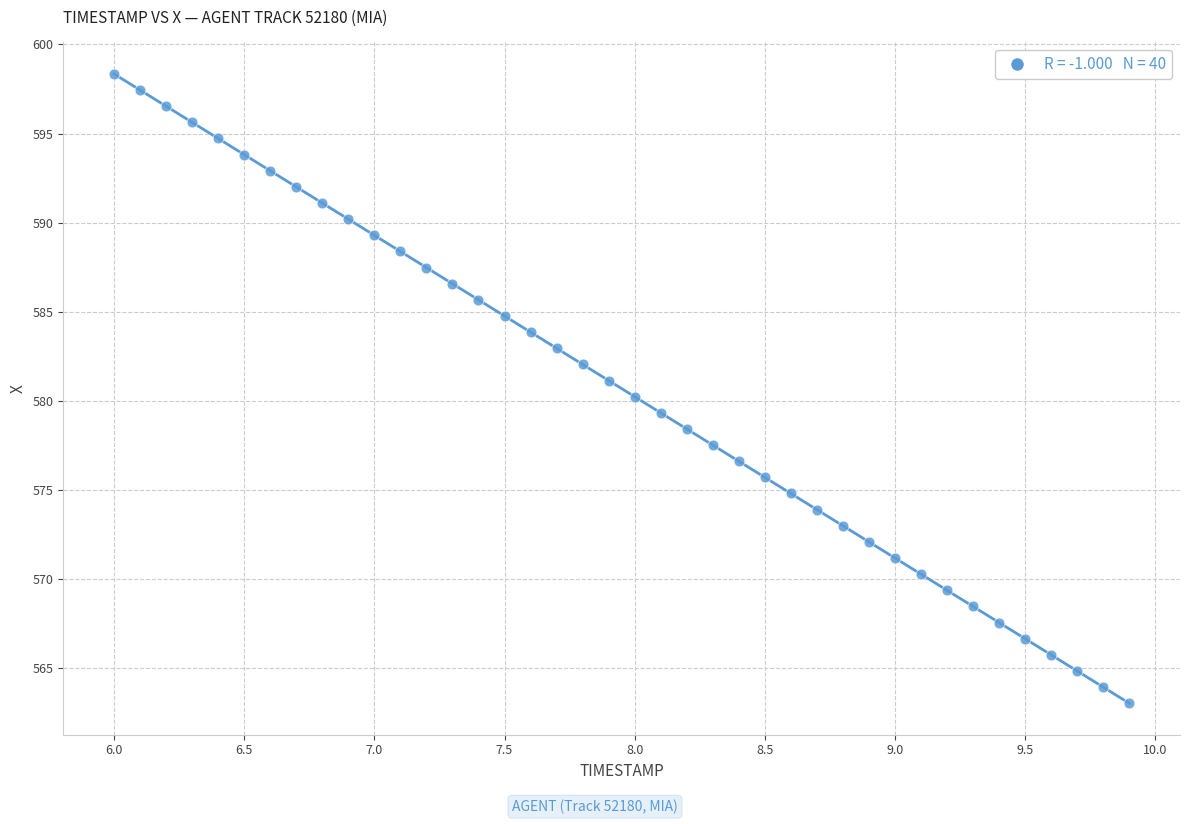

What is the range of Y values (max minus min)?

35.3